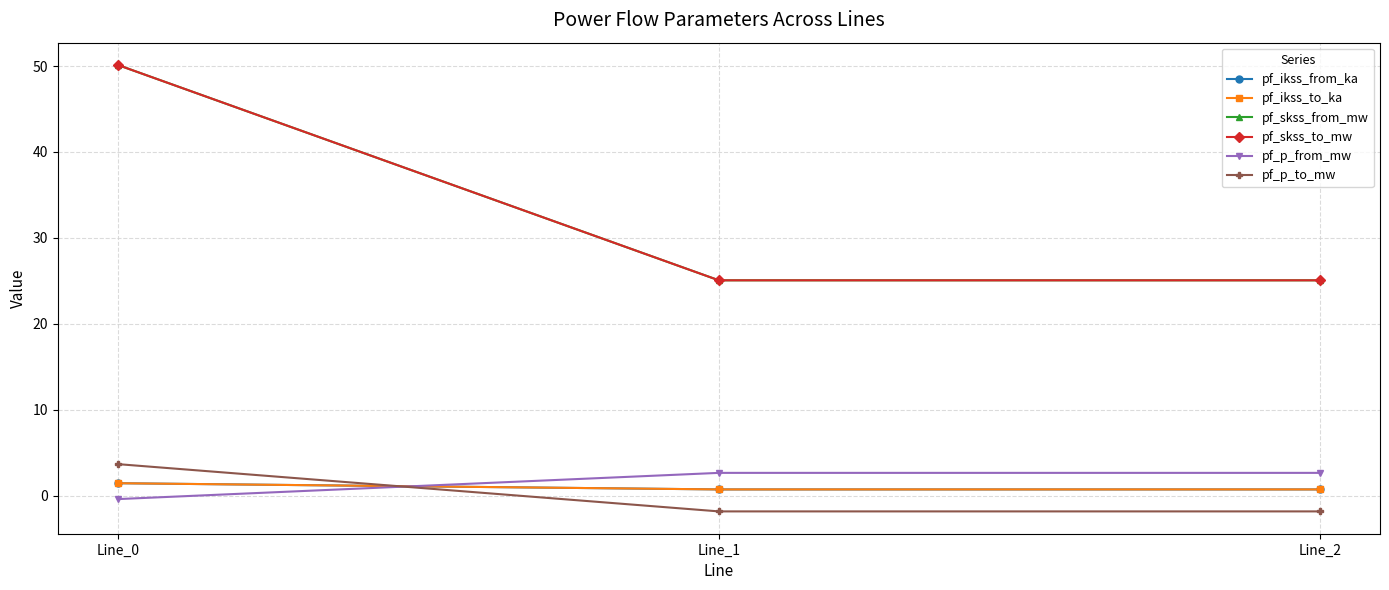

Does the chart have visible grid lines?

Yes